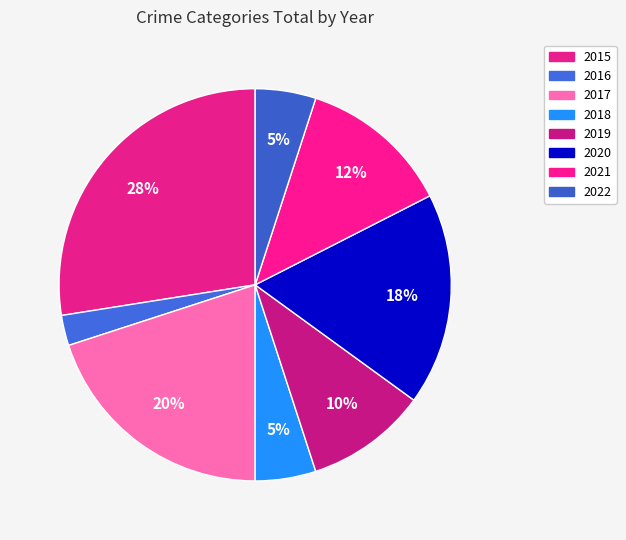

To the nearest percent, what is the difference between the largest and smallest slice percentages?

25%